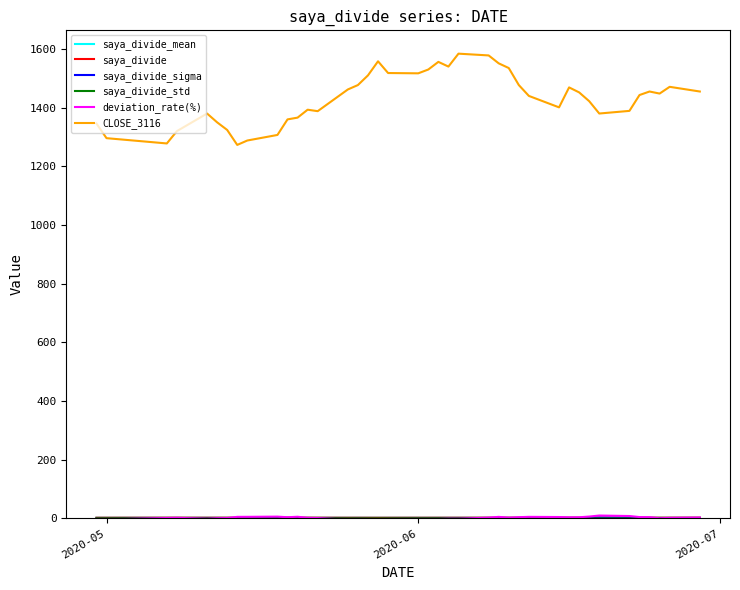

What is the greatest value displayed?

1584.0